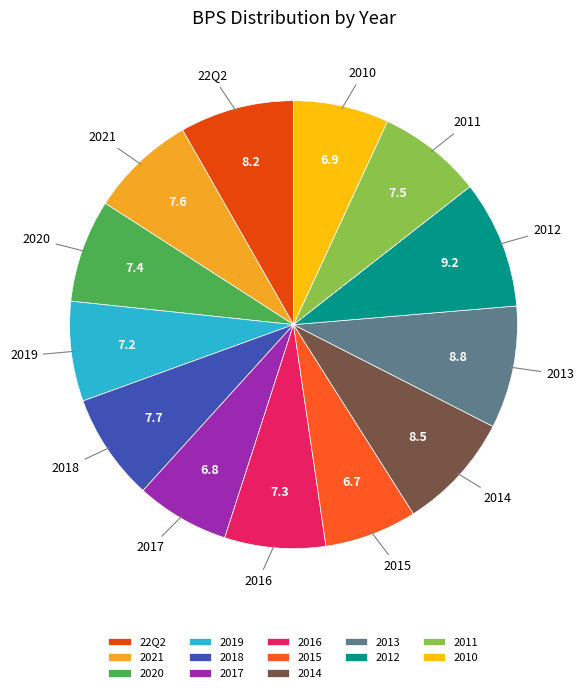

The 2021 slice represents 17% of the pie. True or false?

False